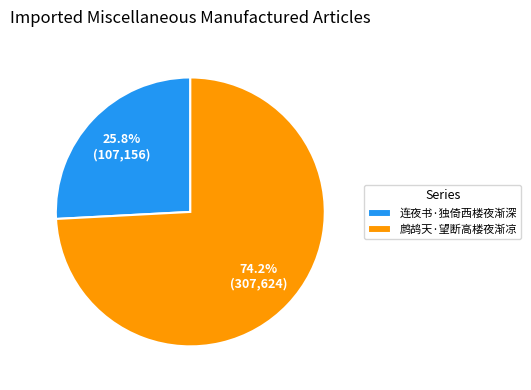

To the nearest percent, what is the difference between the largest and smallest slice percentages?

48%